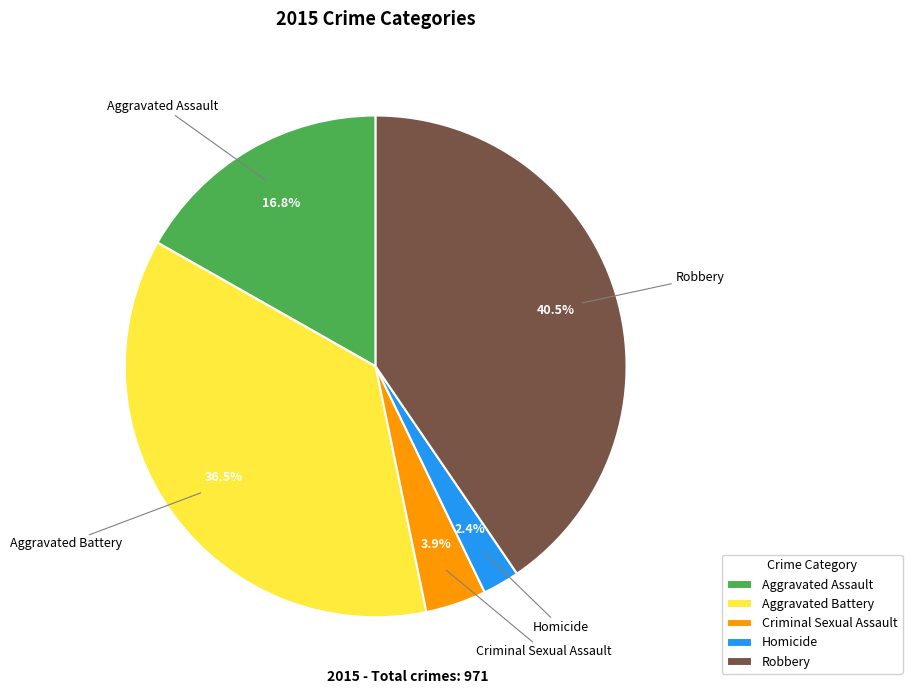

Which has a higher value, Aggravated Battery or Criminal Sexual Assault?

Aggravated Battery